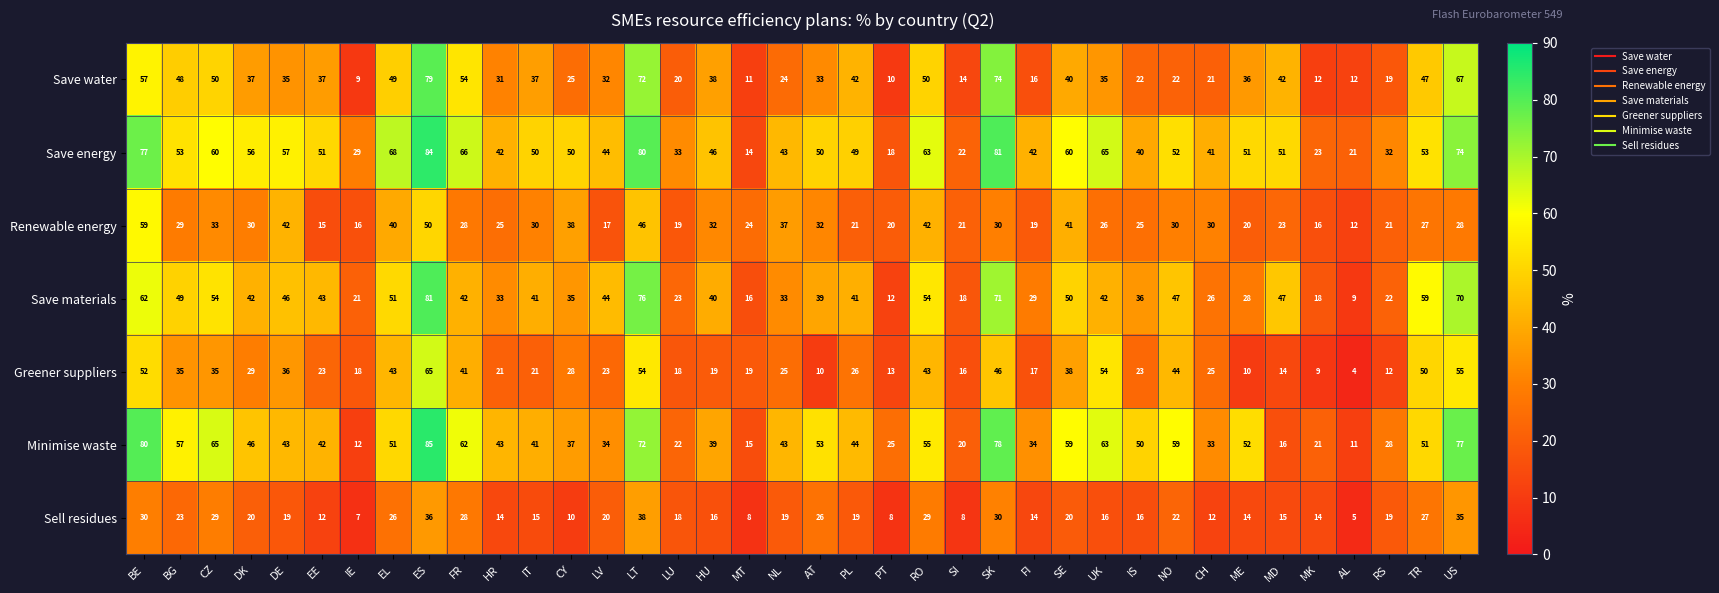

What is the total value across all series at BG?

294